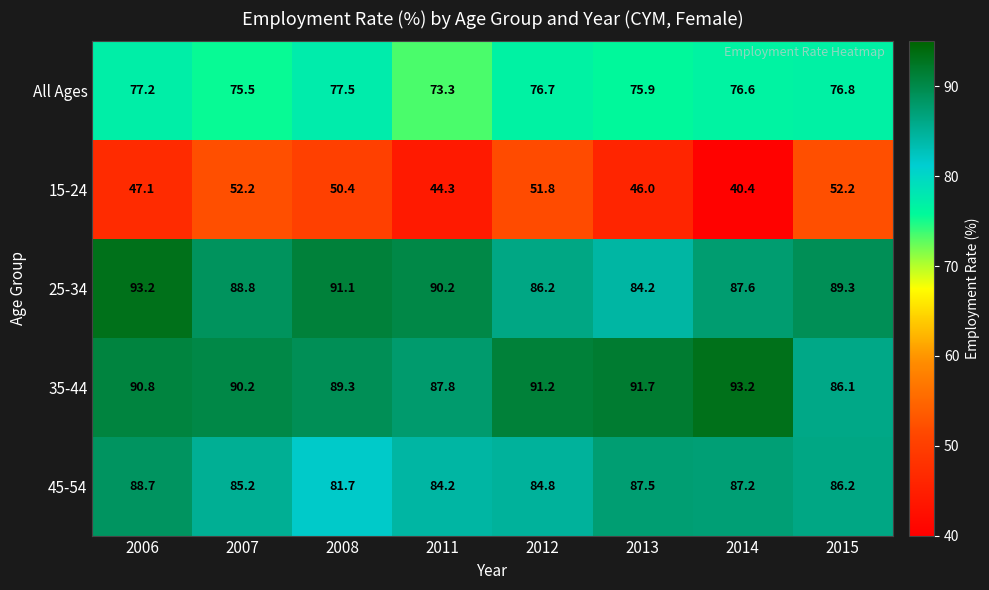

At which category is the sum across all series the highest?

2006